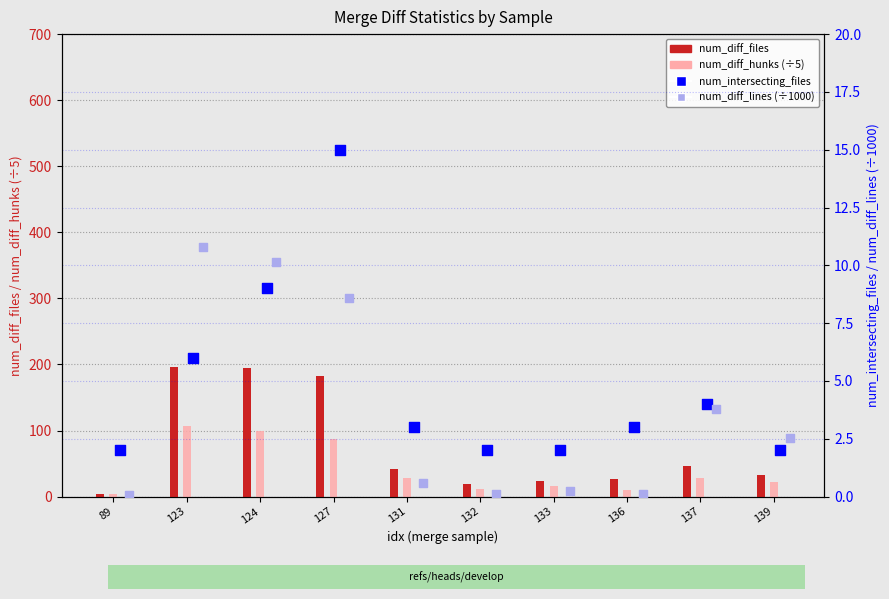

Is the value of num_intersecting_files at 89 greater than the value of num_diff_hunks (÷5) at 137?

No